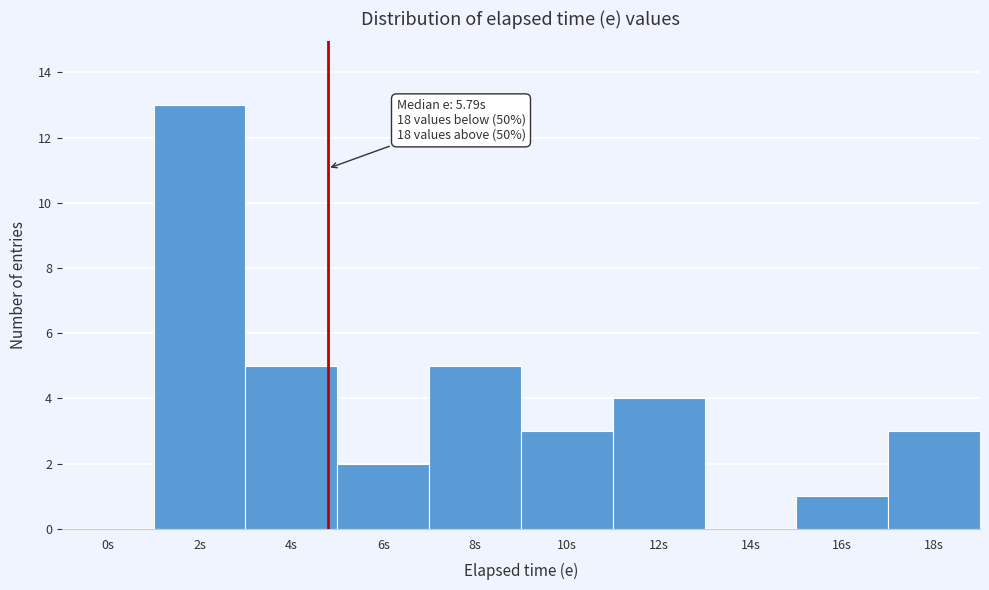

Reading left to right, list all the values displayed in this chart.

0s=0	2s=13	4s=5	6s=2	8s=5	10s=3	12s=4	14s=0	16s=1	18s=3